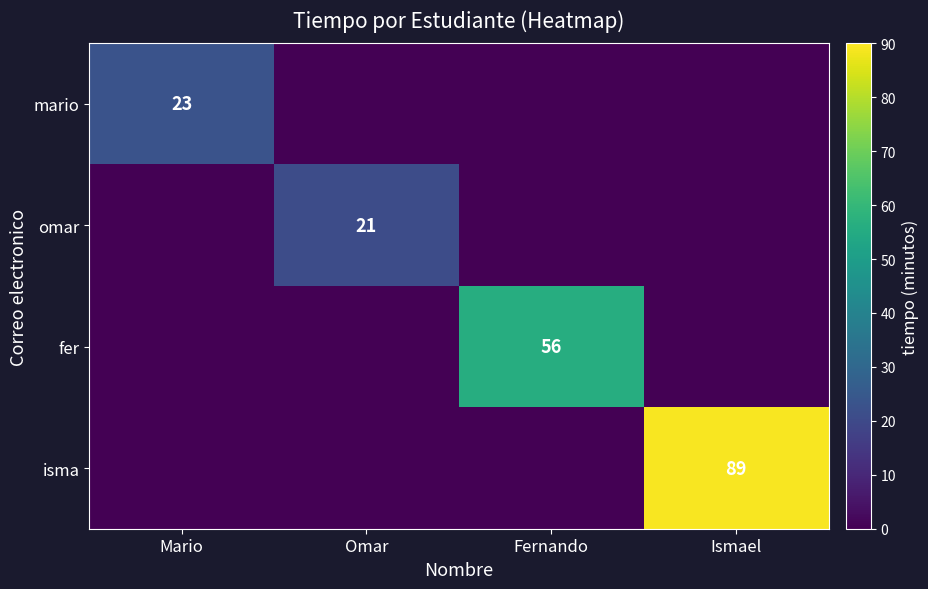

What is the total value across all series at Mario?

23